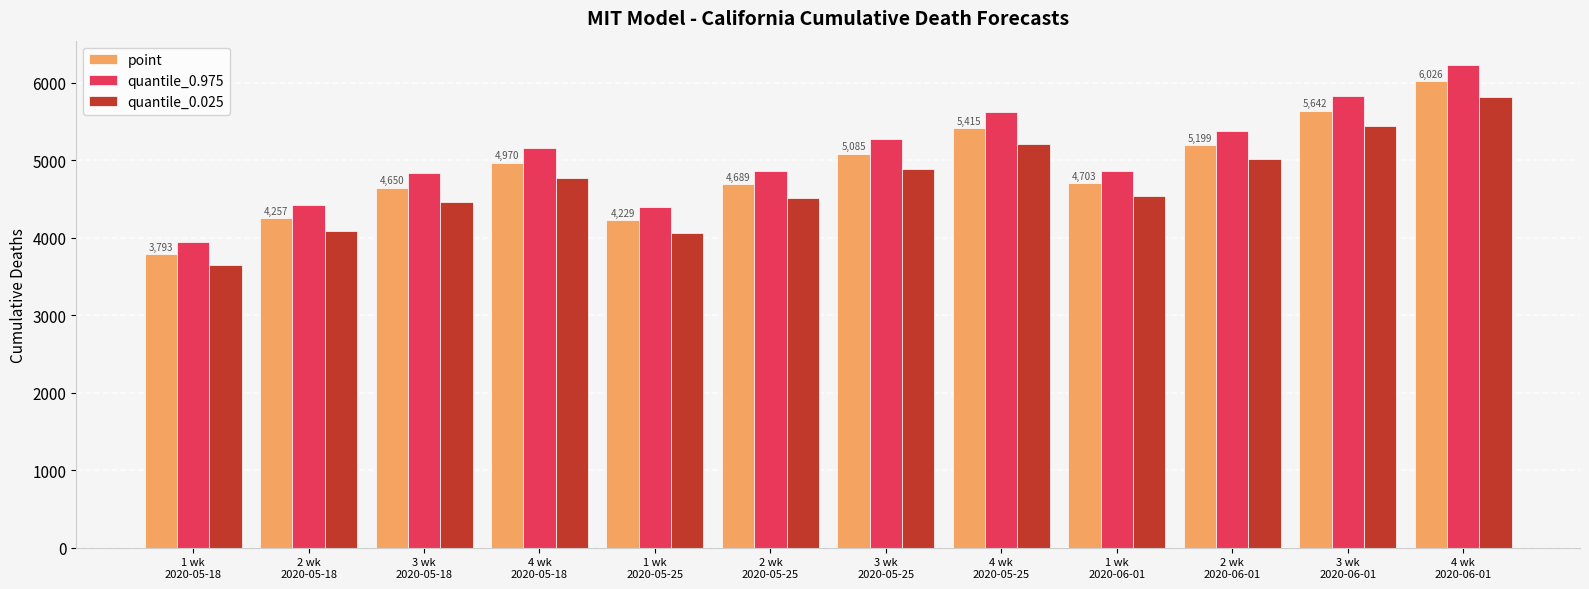

Rank the series by their average value, from highest to lowest.

quantile_0.975, point, quantile_0.025